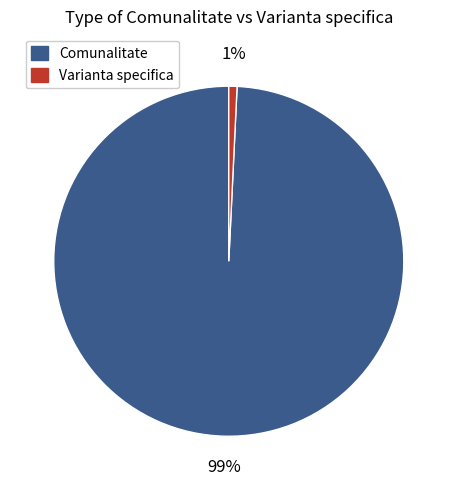

Between Comunalitate and Varianta specifica, which is larger?

Comunalitate